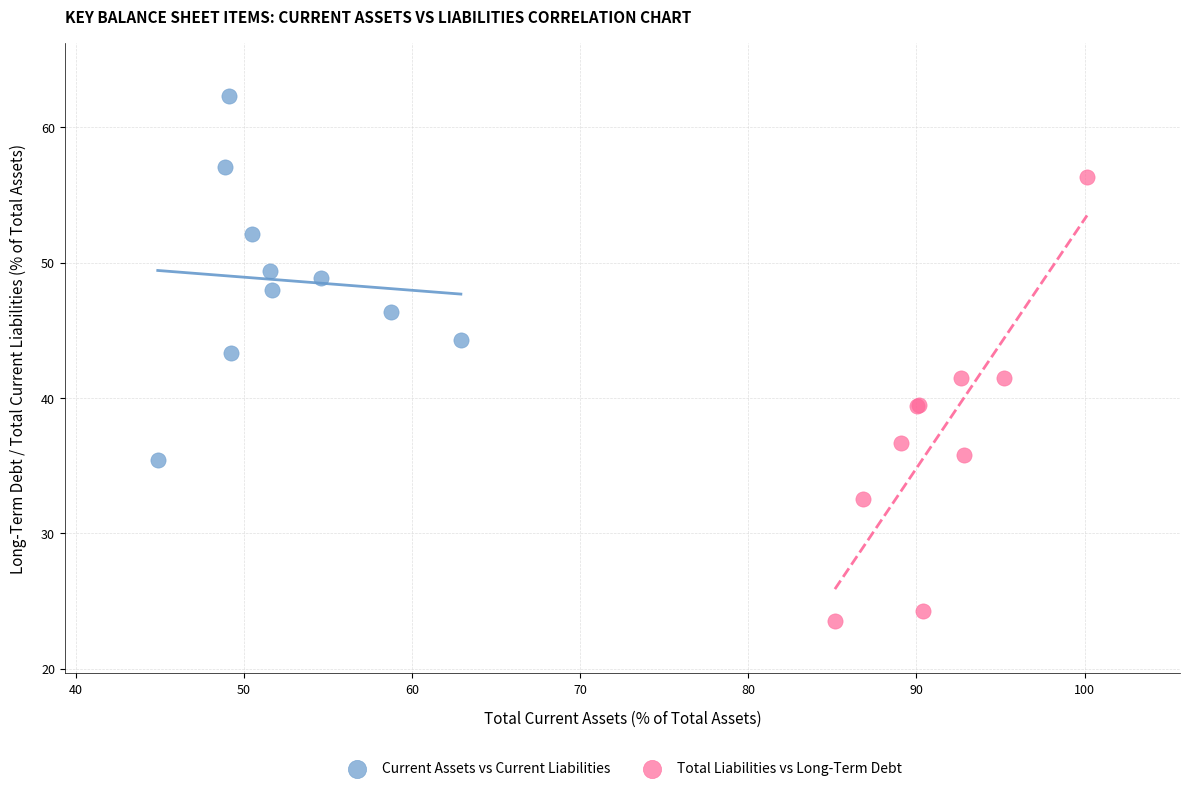

Which series contains the lowest Y value?

Total Liabilities vs Long-Term Debt